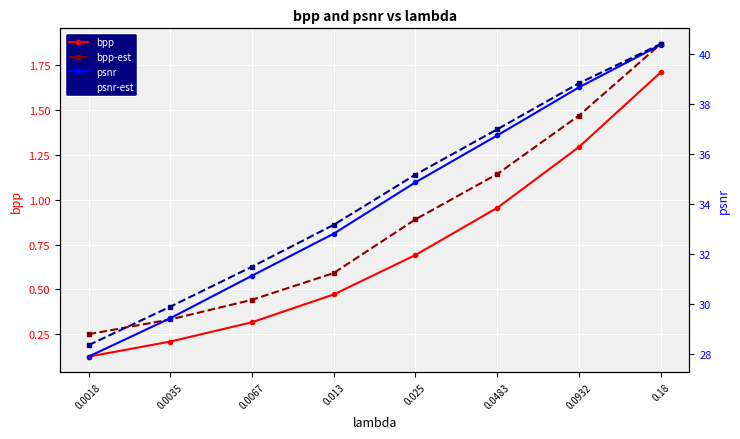

Where is bpp nearest to the value 0?

0.0018